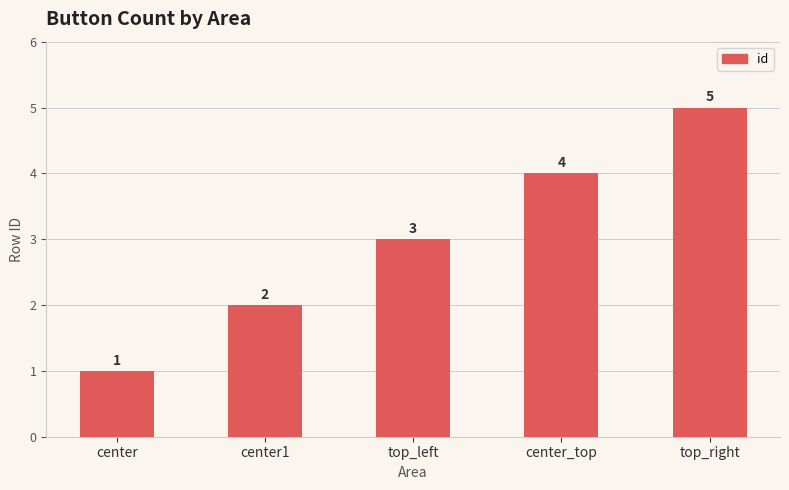

The chart shows a value of 4 at center_top. True or false?

True